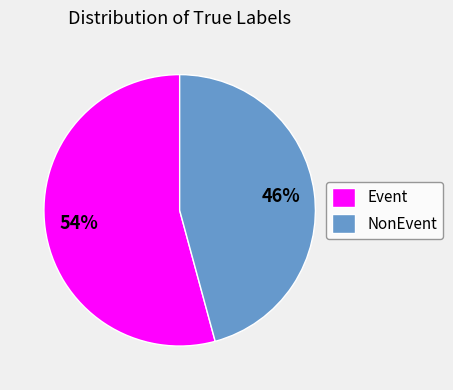

The Event slice represents 65% of the pie. True or false?

False